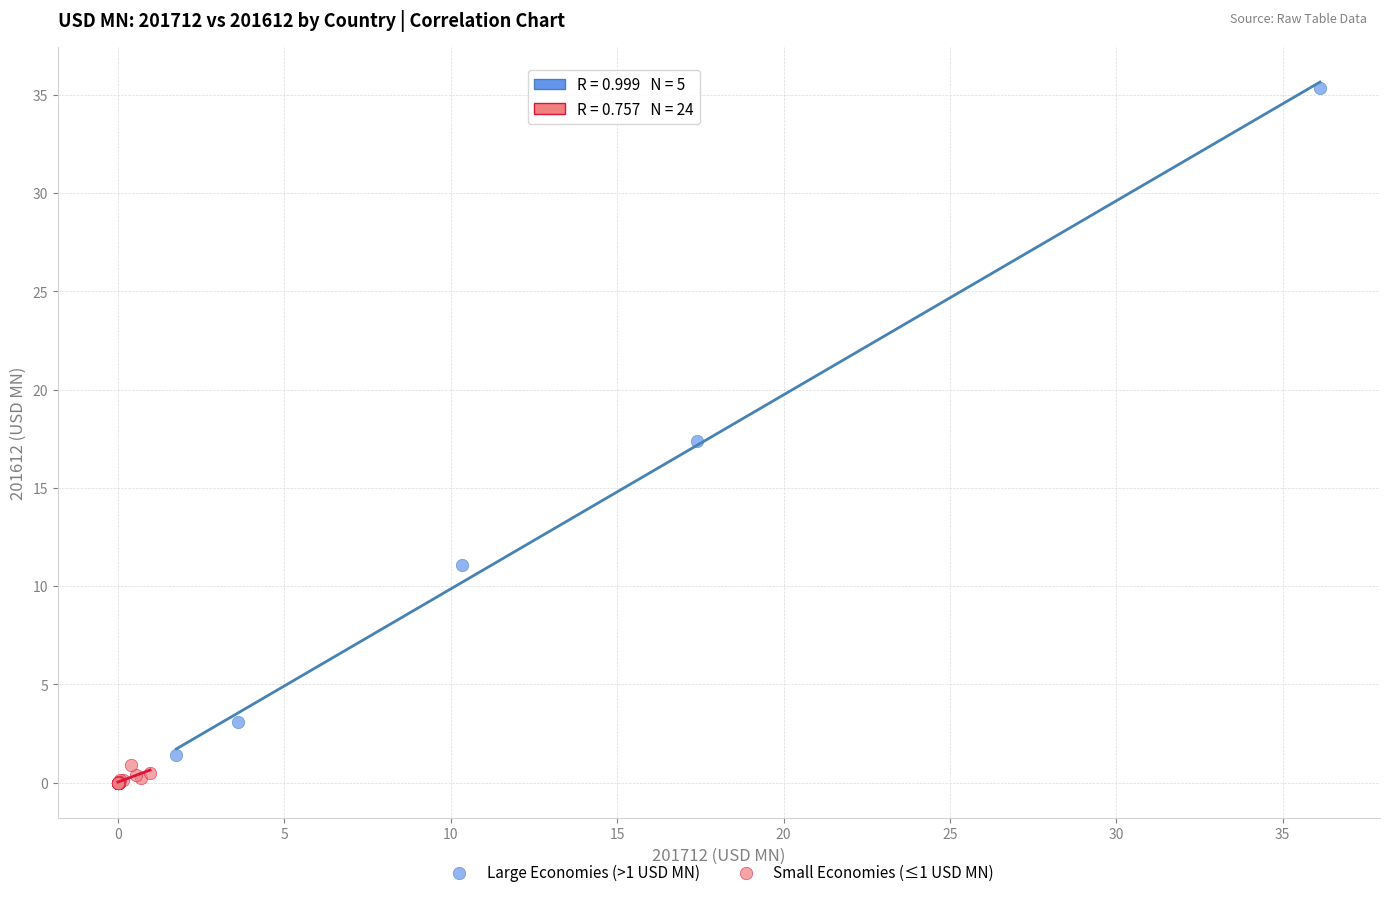

Which series has the widest spread of Y values?

Large Economies (>1 USD MN)